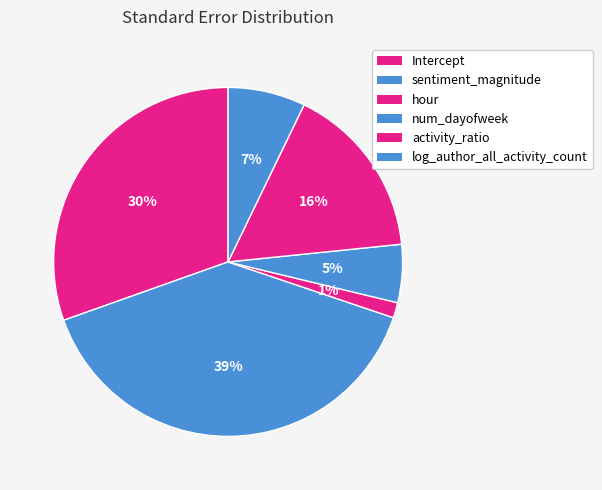

Between hour and log_author_all_activity_count, which is larger?

log_author_all_activity_count